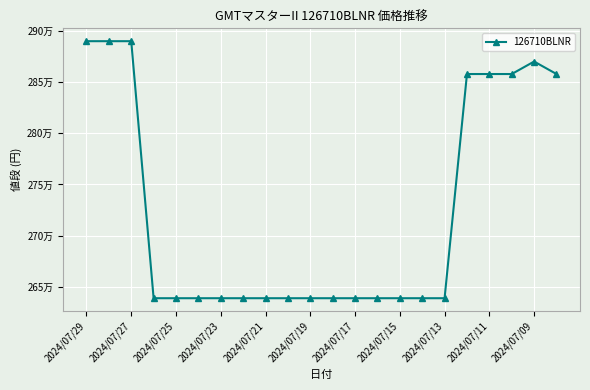

Is this an area chart (filled region under the line)?

No